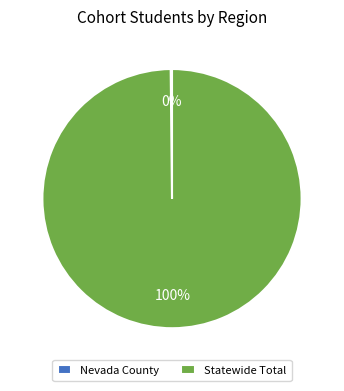

What is the total percentage of Nevada County and Statewide Total?

100.0%